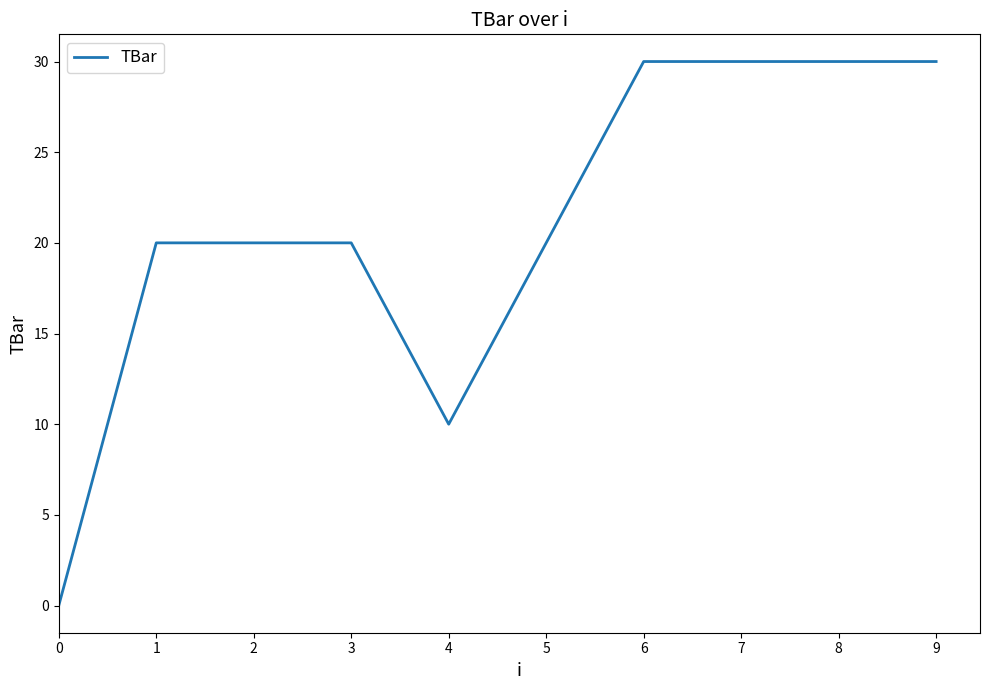

Is it true that the value at 1 is 20?

True